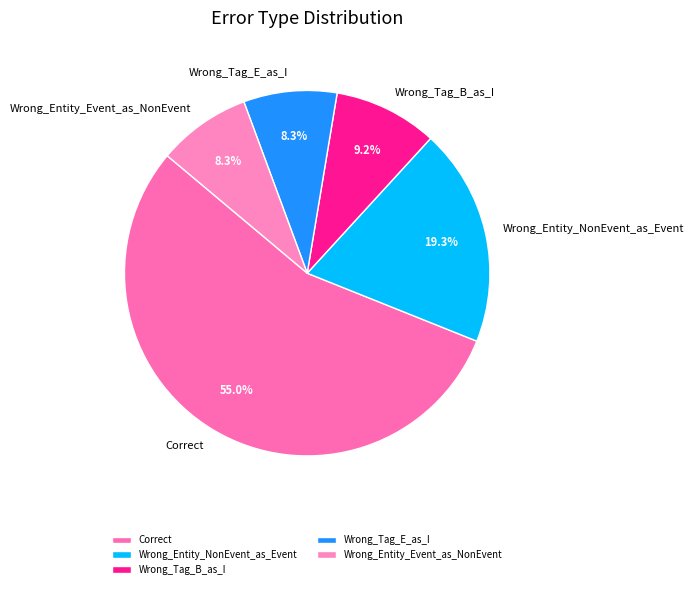

To the nearest percent, what portion does Wrong_Entity_NonEvent_as_Event represent?

19%